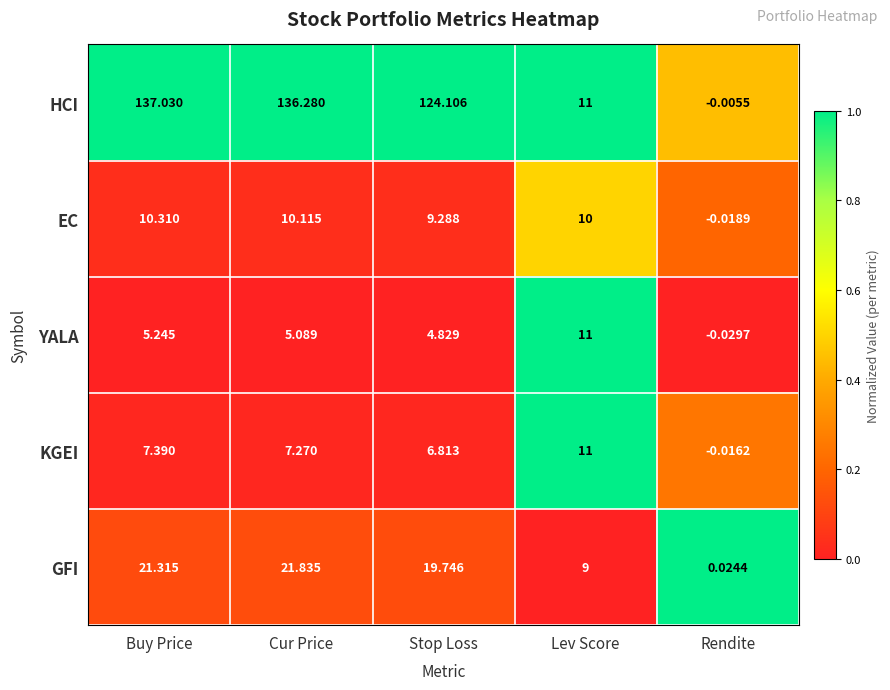

Is the value of EC at Rendite greater than the value of KGEI at Lev Score?

No